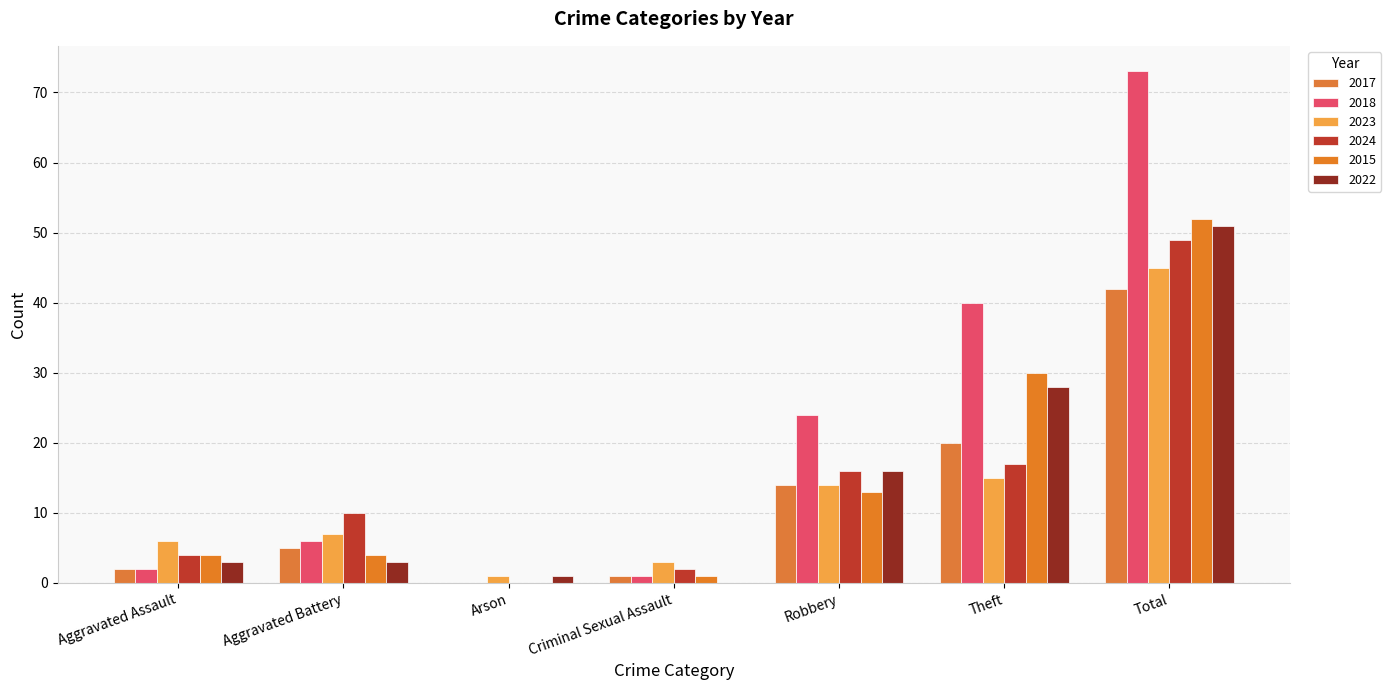

Reading left to right, transcribe all the data shown in this chart.

2017: Aggravated Assault=2	Aggravated Battery=5	Arson=0	Criminal Sexual Assault=1	Robbery=14	Theft=20	Total=42
2018: Aggravated Assault=2	Aggravated Battery=6	Arson=0	Criminal Sexual Assault=1	Robbery=24	Theft=40	Total=73
2023: Aggravated Assault=6	Aggravated Battery=7	Arson=1	Criminal Sexual Assault=3	Robbery=14	Theft=15	Total=45
2024: Aggravated Assault=4	Aggravated Battery=10	Arson=0	Criminal Sexual Assault=2	Robbery=16	Theft=17	Total=49
2015: Aggravated Assault=4	Aggravated Battery=4	Arson=0	Criminal Sexual Assault=1	Robbery=13	Theft=30	Total=52
2022: Aggravated Assault=3	Aggravated Battery=3	Arson=1	Criminal Sexual Assault=0	Robbery=16	Theft=28	Total=51